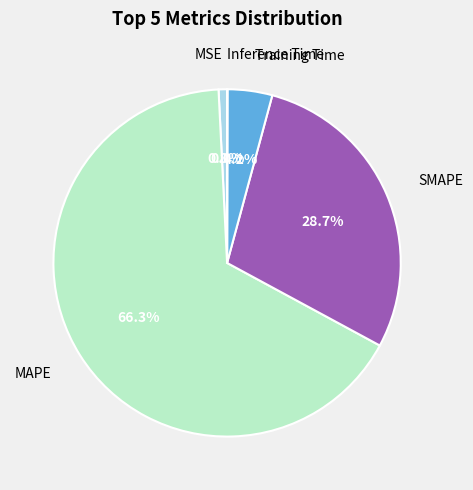

Does any single category account for the majority?

Yes